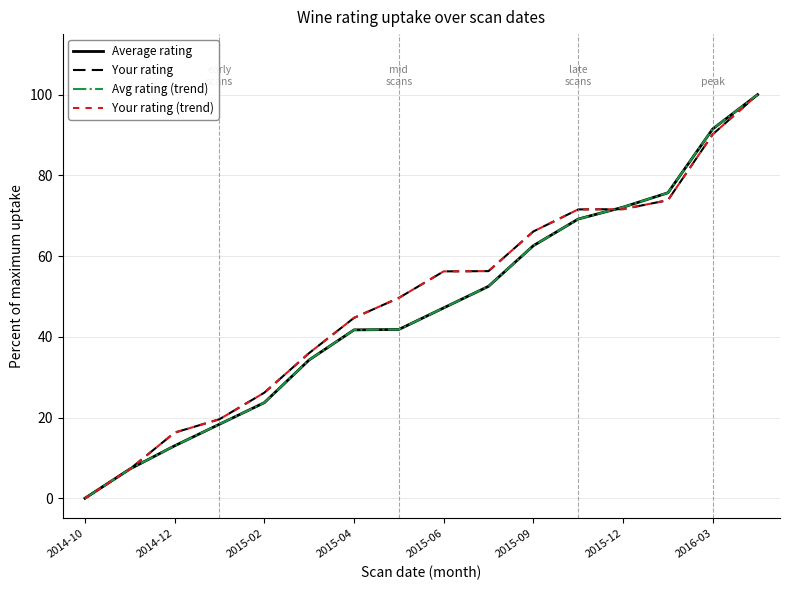

What is the maximum value for Your rating (trend)?

100.0